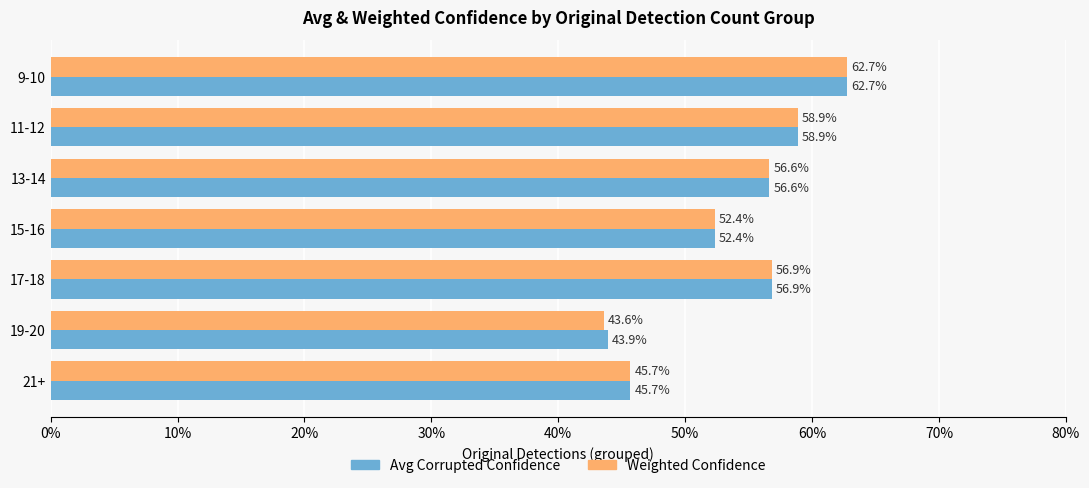

What are all the series names shown in the legend?

Avg Corrupted Confidence, Weighted Confidence